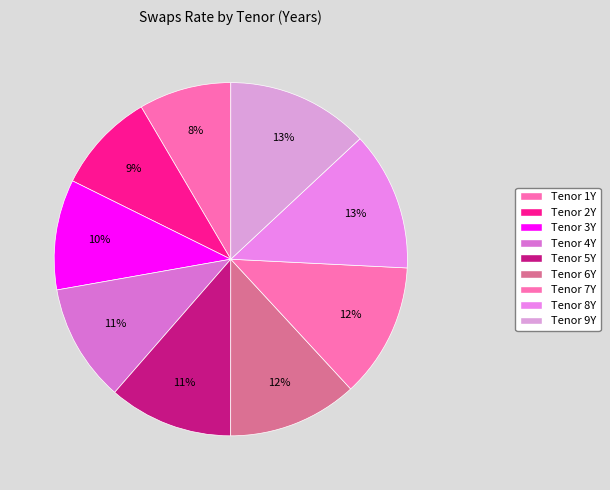

Which category has the smallest portion of the pie?

Tenor 1Y